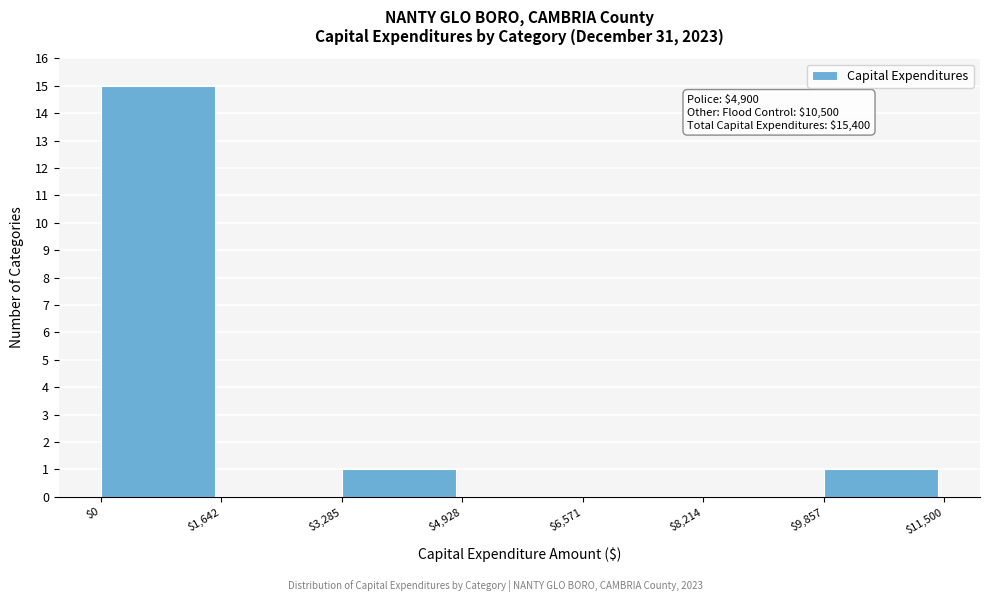

Over which range of the x-axis is the bar tallest?

$0 to $1,642